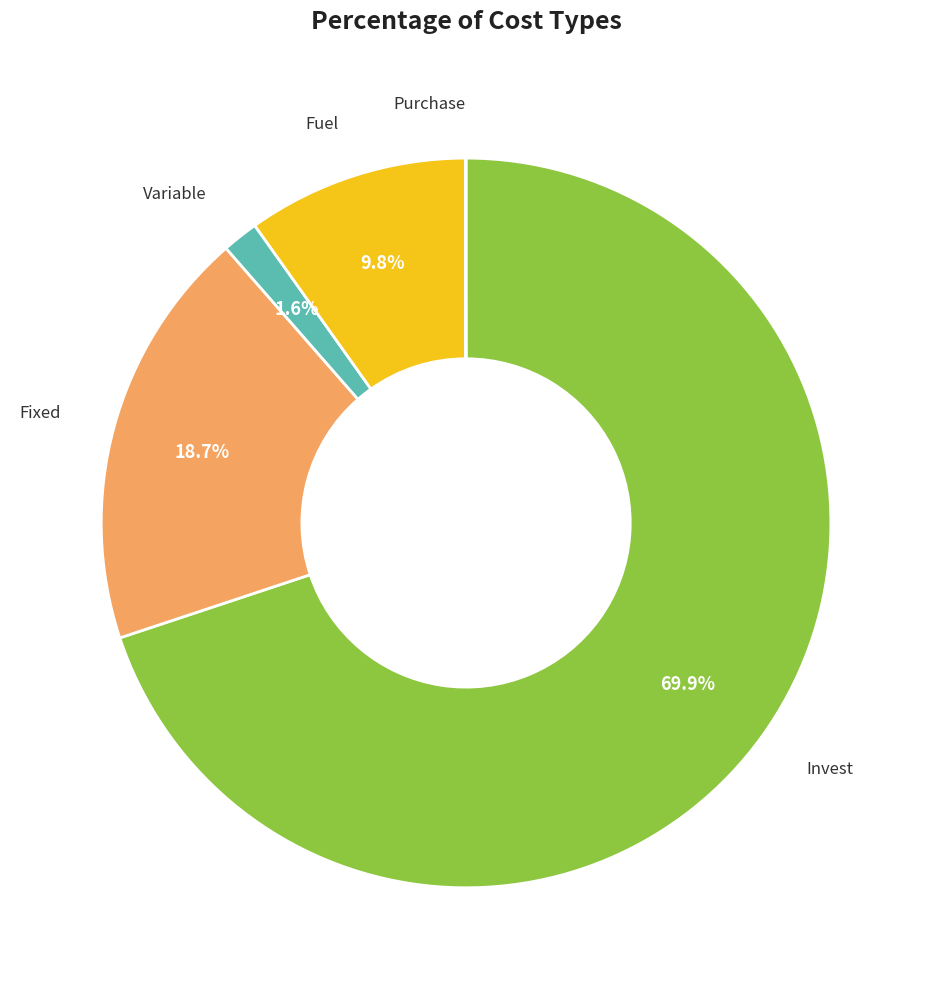

Is there a majority slice in this chart?

Yes